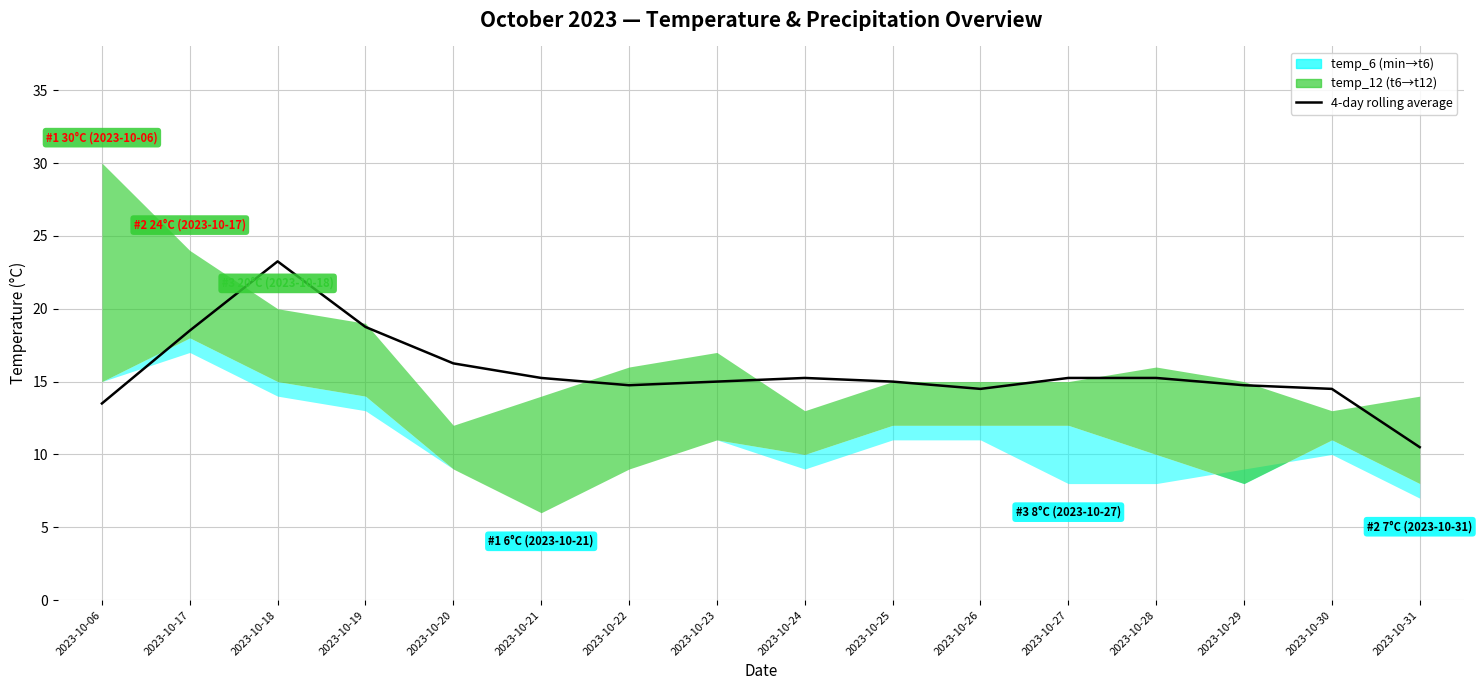

How many lines are shown in the chart?

1